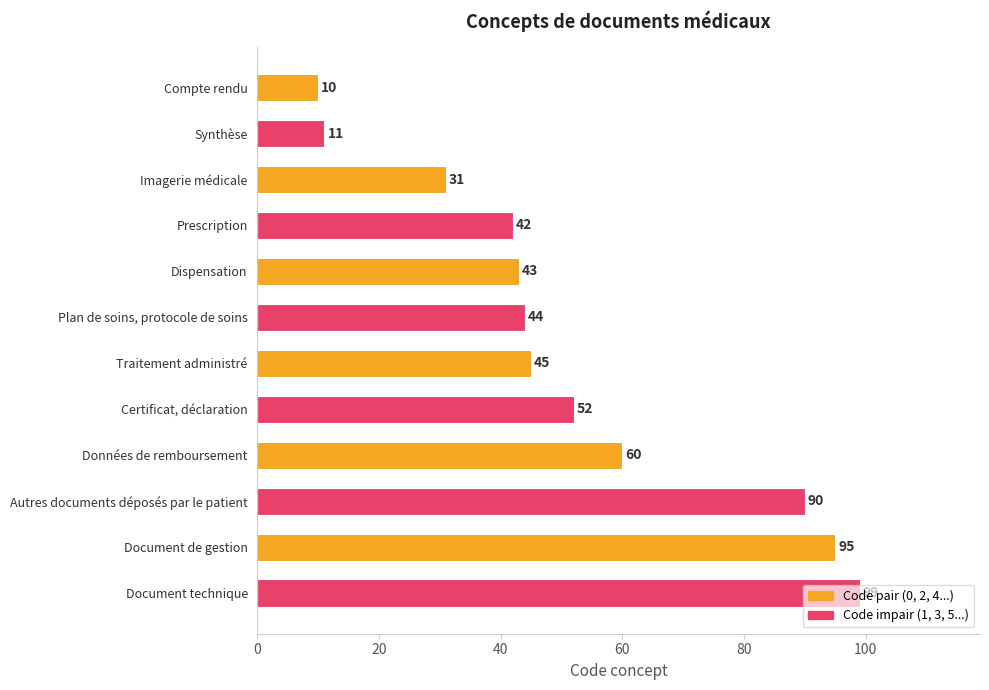

What is the change in value from Synthèse to Document de gestion?

+84